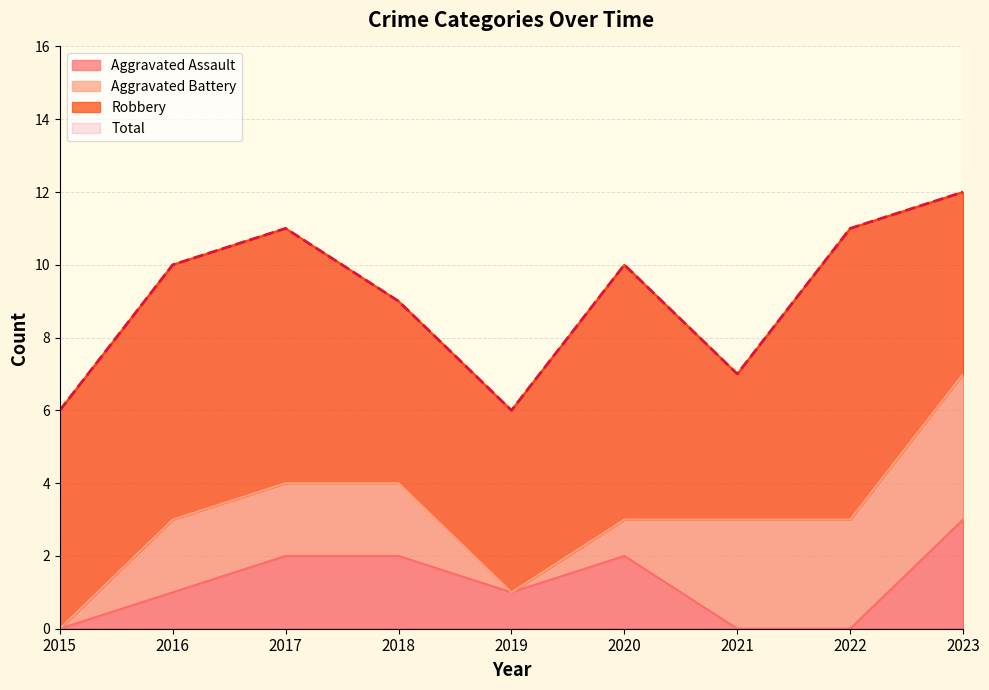

True or false: Total has a value of 7 at 2021.

True